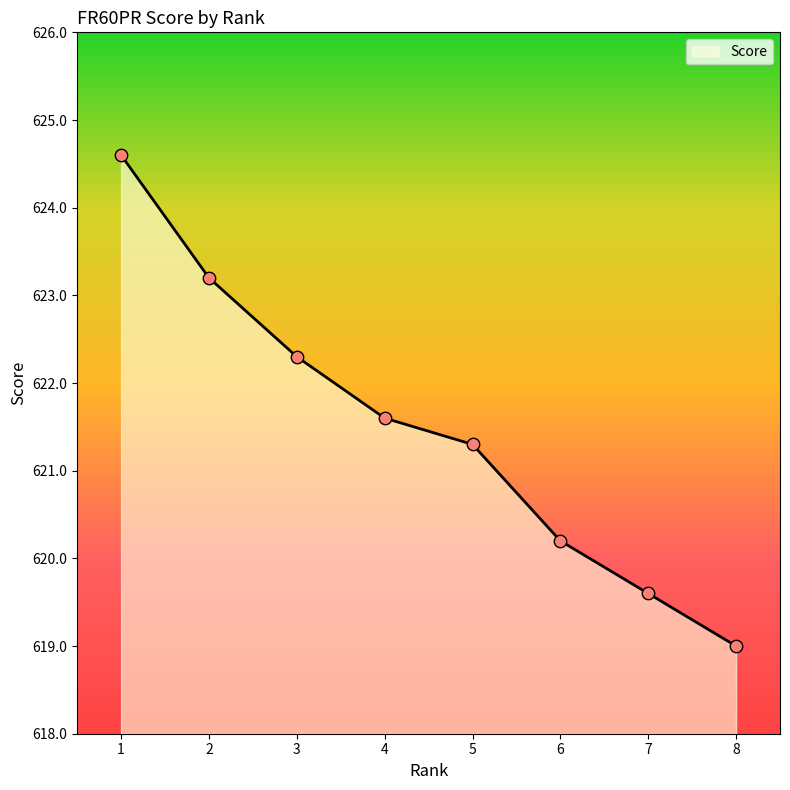

What is the change in value from 2 to 3?

-0.9